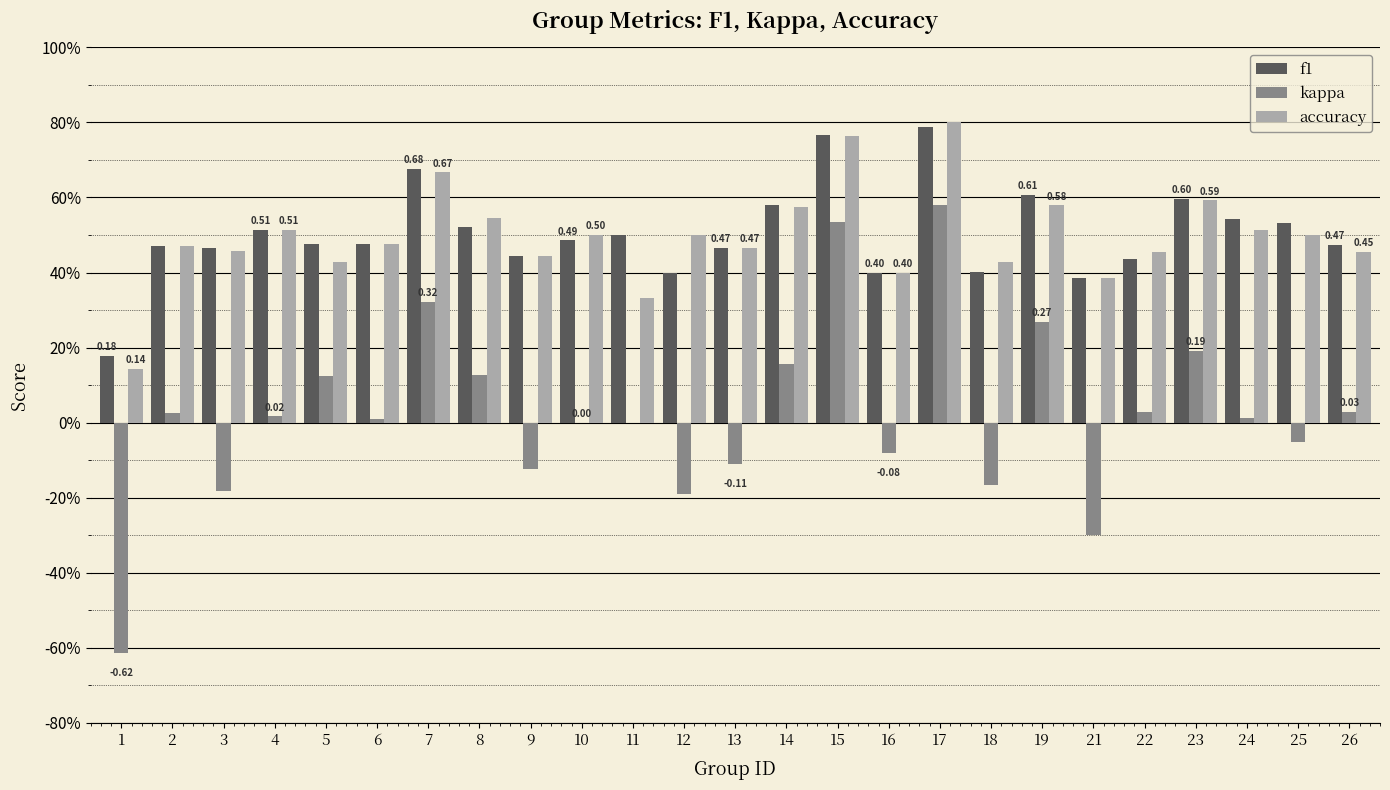

What are all the series names shown in the legend?

f1, kappa, accuracy